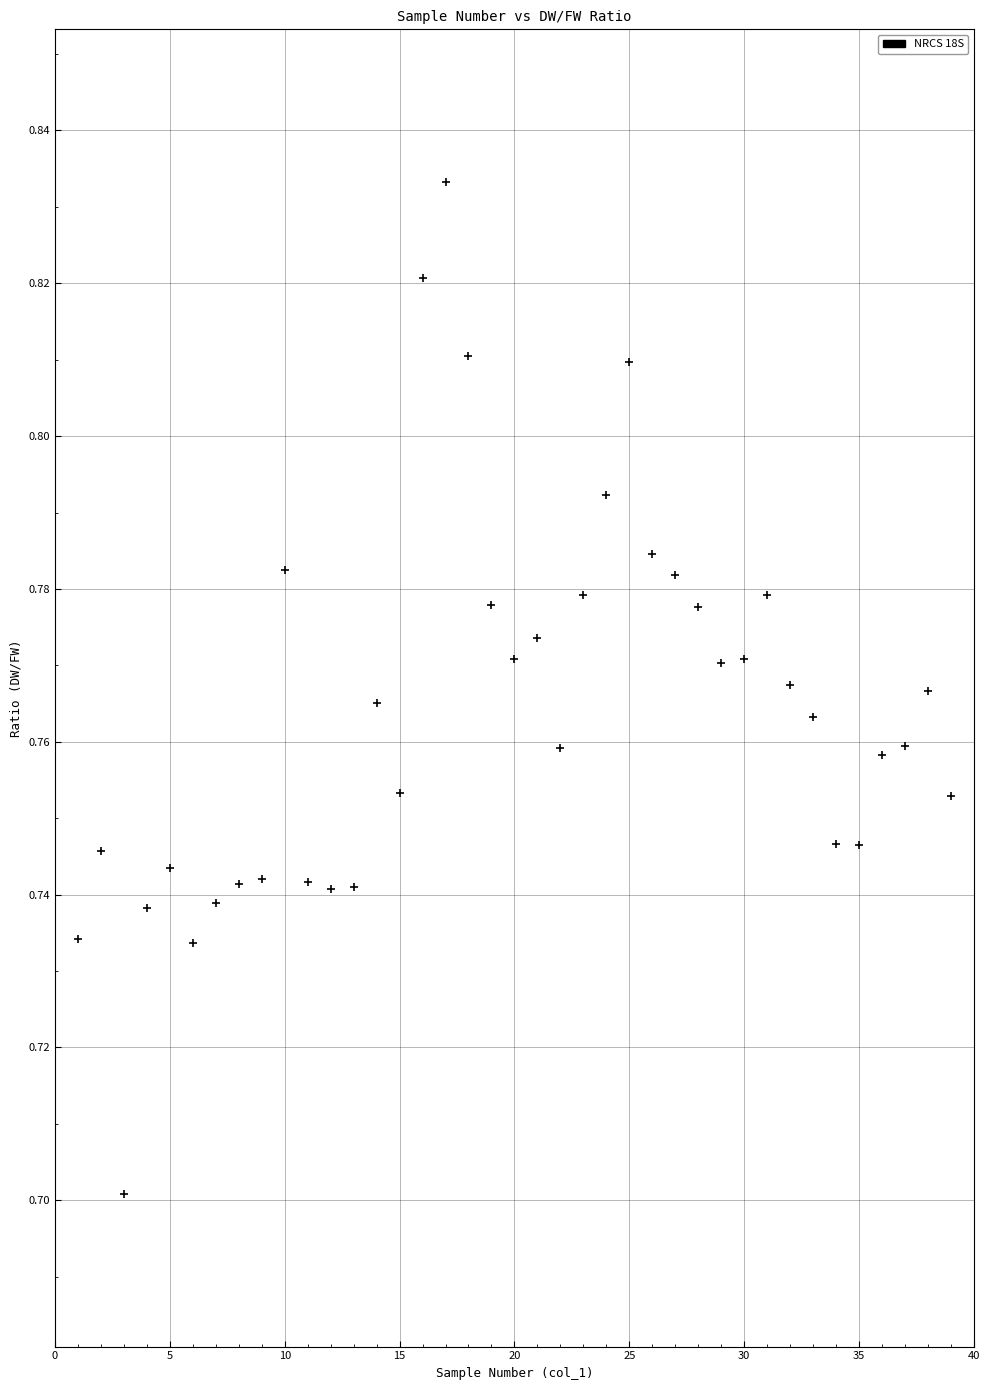

What is the range of X values (max minus min)?

38.0